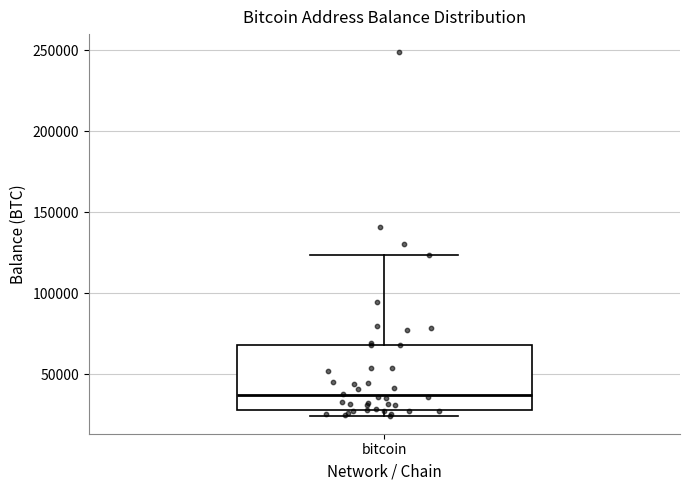

Read this box plot against the y-axis: the position of the median line, the range covered by the box, and the ends of both whiskers. The values are not printed on the chart, so give them approximately, as read against the axis.

median 35000, box 30000 to 70000, whiskers 25000 to 125000